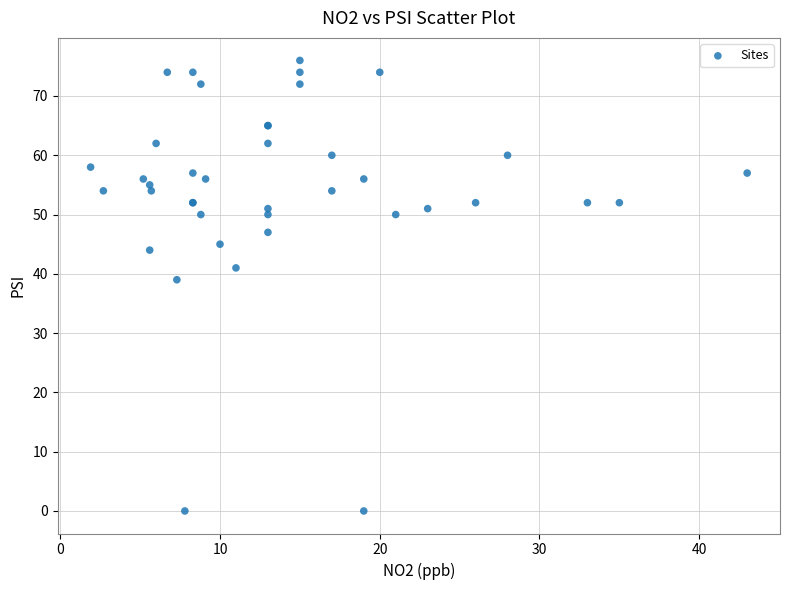

What Y value in the scatter plot is closest to 38?

39